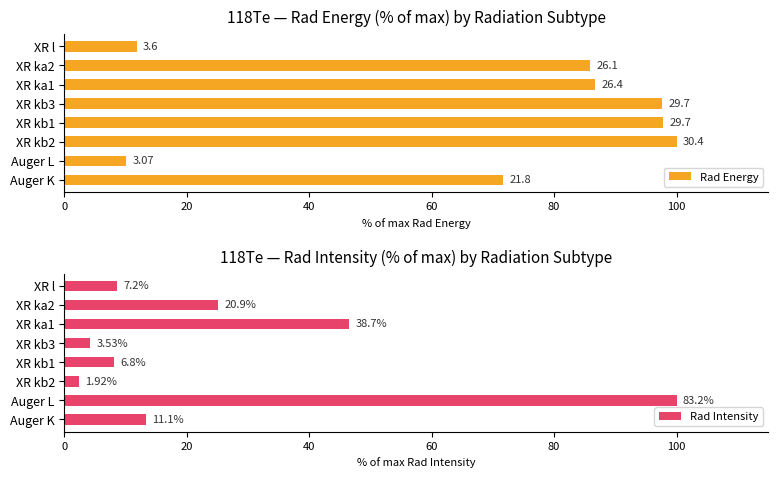

How many data points in Rad Intensity are above 13?

4